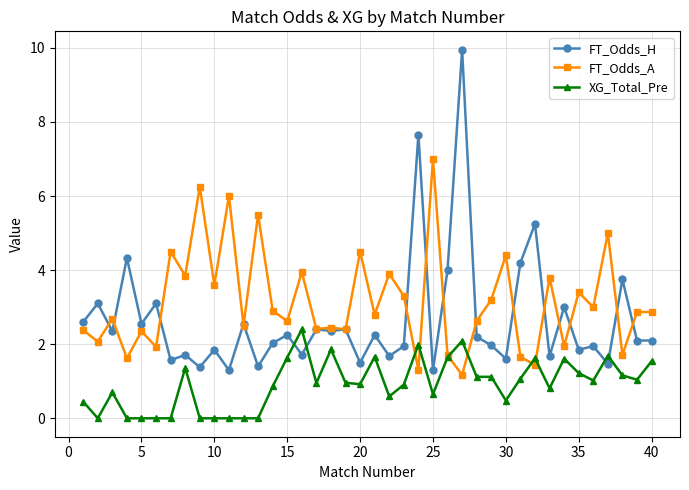

Which series has the widest spread of values?

FT_Odds_H